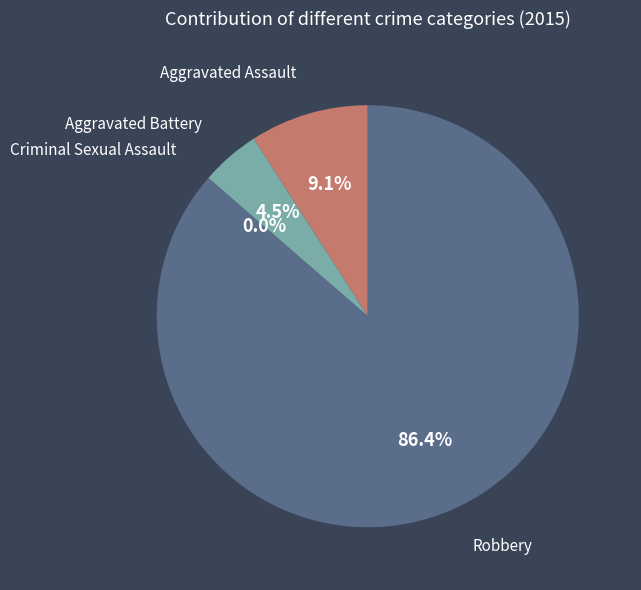

Which category has the smallest portion of the pie?

Criminal Sexual Assault